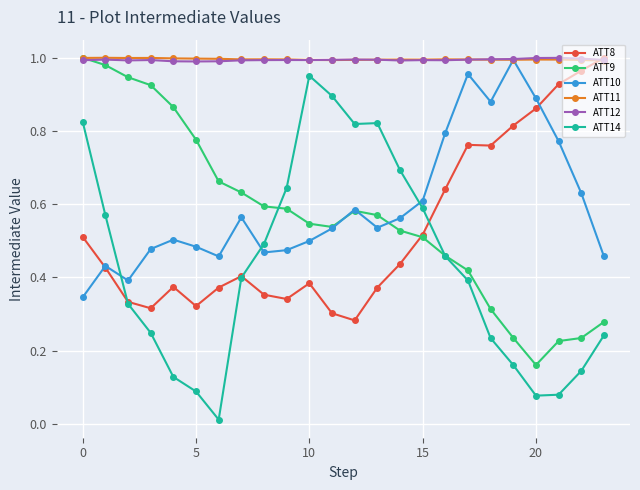

Which series has the widest spread of values?

ATT14